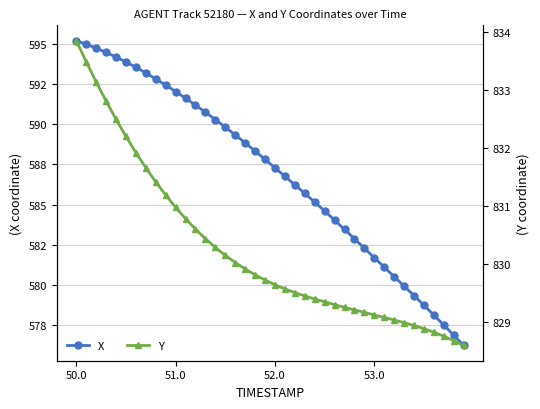

True or false: X and Y intersect in this chart.

False